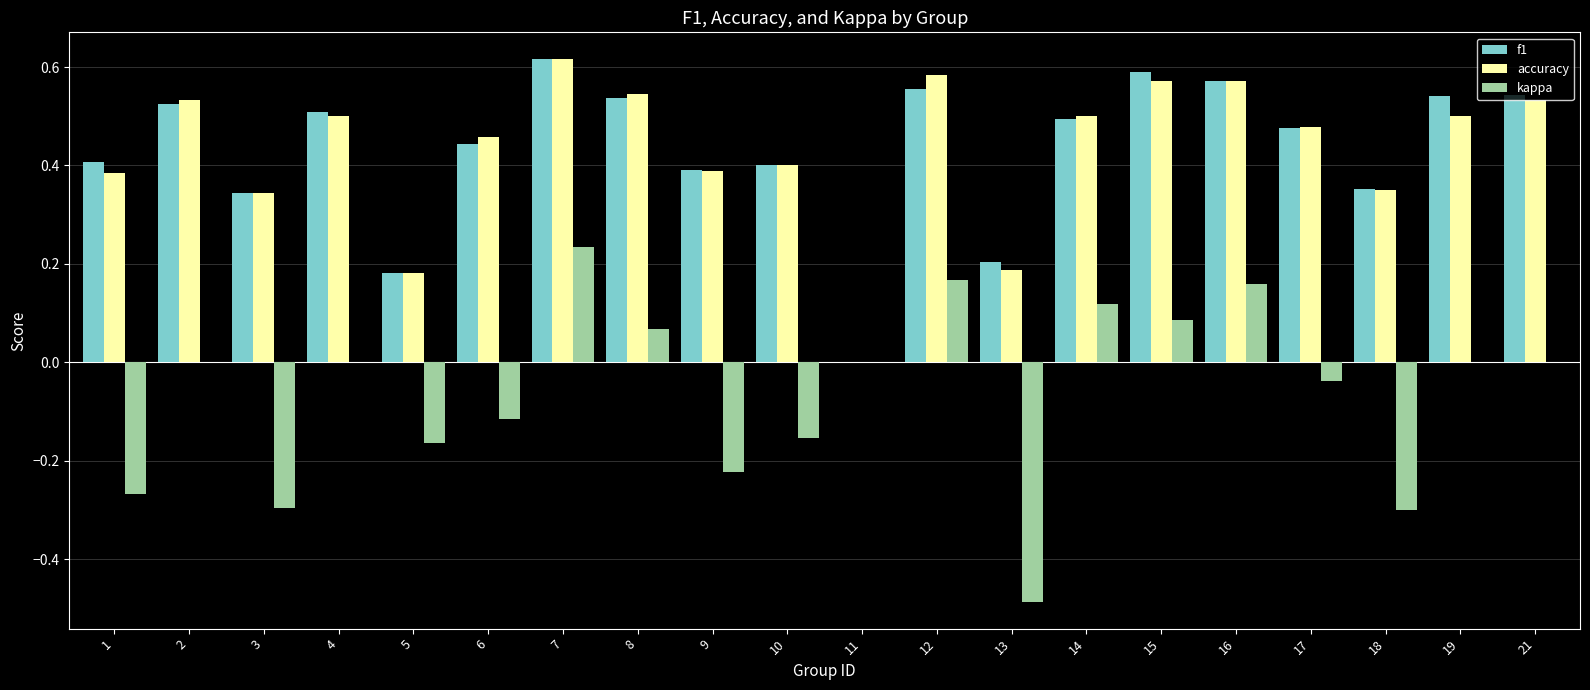

Which series has the largest range (max minus min)?

kappa